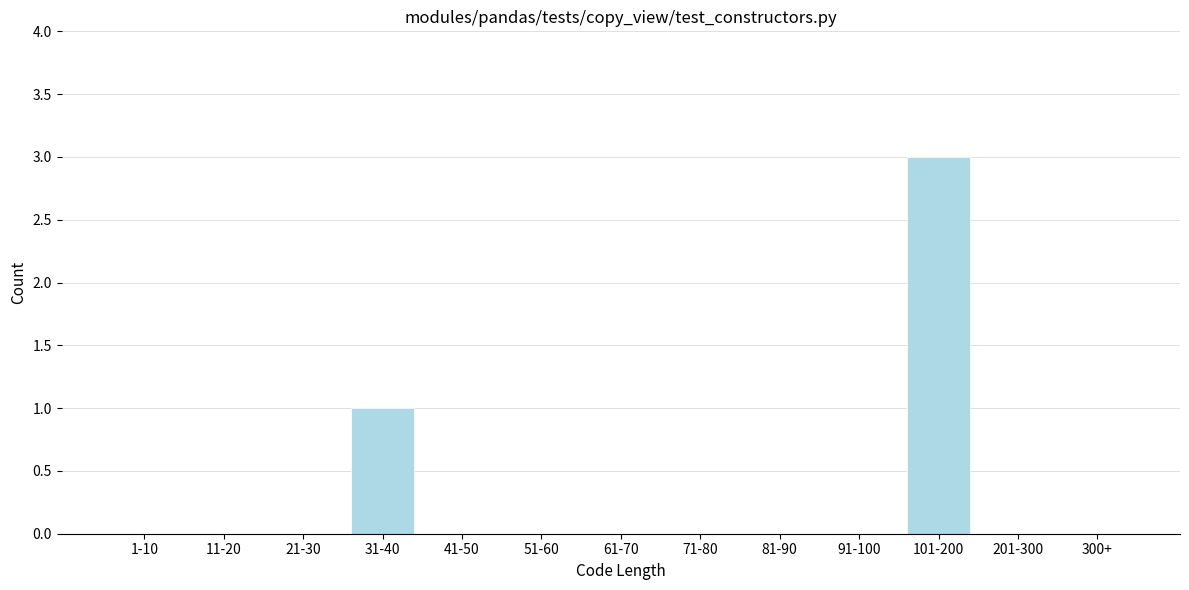

Reading left to right, list all the values displayed in this chart.

1-10=0	11-20=0	21-30=0	31-40=1	41-50=0	51-60=0	61-70=0	71-80=0	81-90=0	91-100=0	101-200=3	201-300=0	300+=0